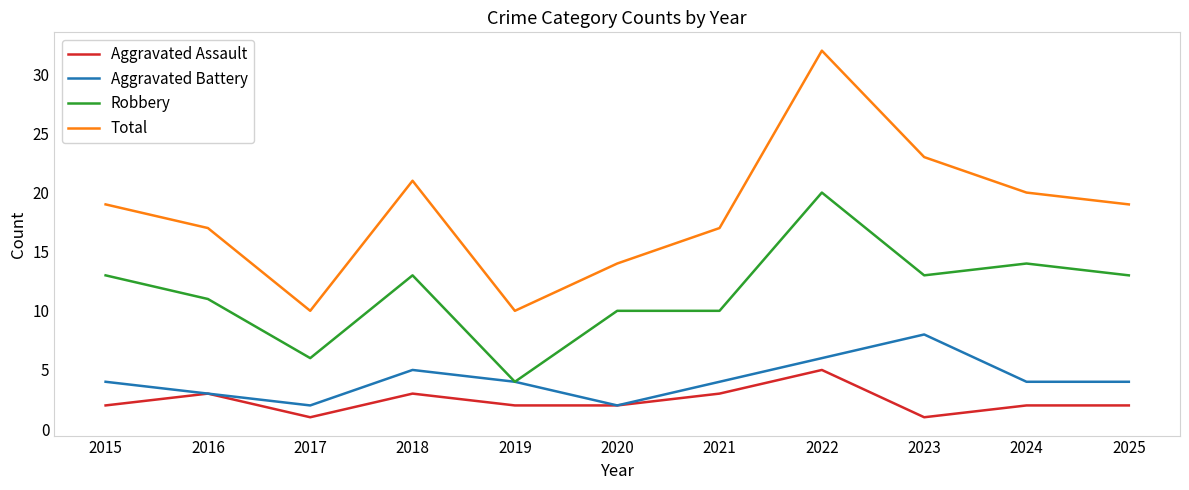

Reading right to left, what are all the values shown in this chart?

Aggravated Assault: 2025=2	2024=2	2023=1	2022=5	2021=3	2020=2	2019=2	2018=3	2017=1	2016=3	2015=2
Aggravated Battery: 2025=4	2024=4	2023=8	2022=6	2021=4	2020=2	2019=4	2018=5	2017=2	2016=3	2015=4
Robbery: 2025=13	2024=14	2023=13	2022=20	2021=10	2020=10	2019=4	2018=13	2017=6	2016=11	2015=13
Total: 2025=19	2024=20	2023=23	2022=32	2021=17	2020=14	2019=10	2018=21	2017=10	2016=17	2015=19